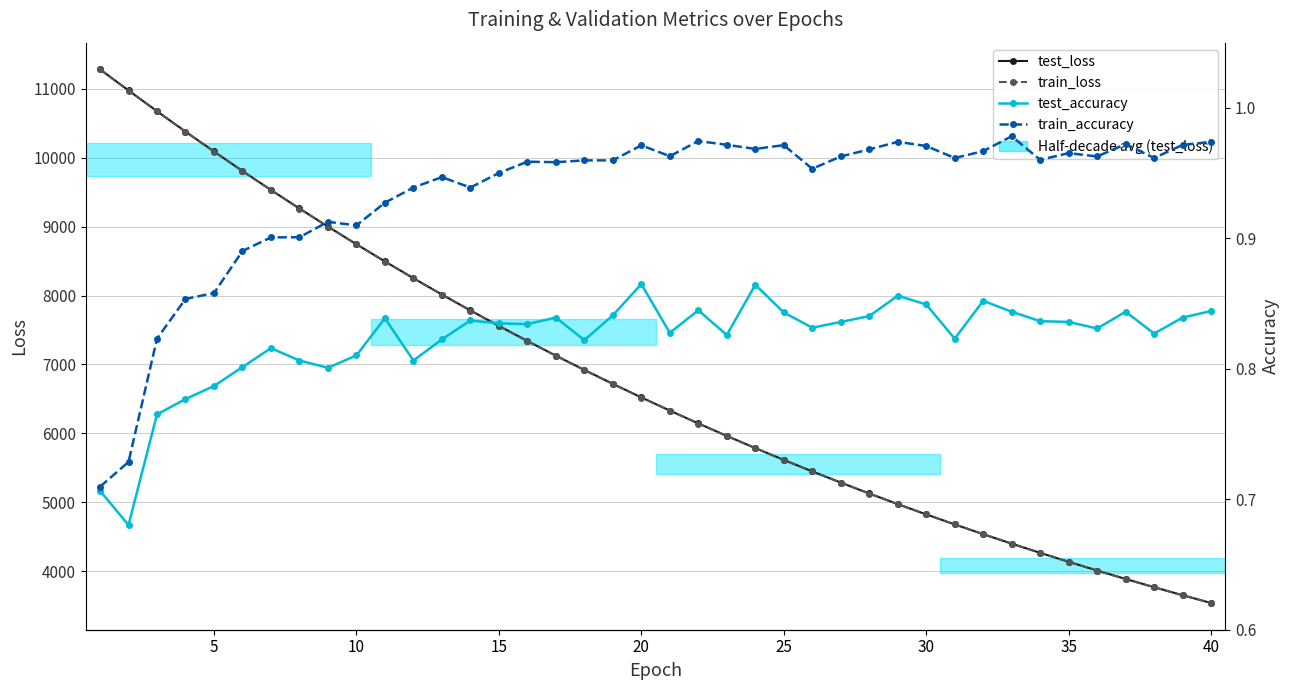

True or false: train_accuracy and train_loss cross at least once.

False